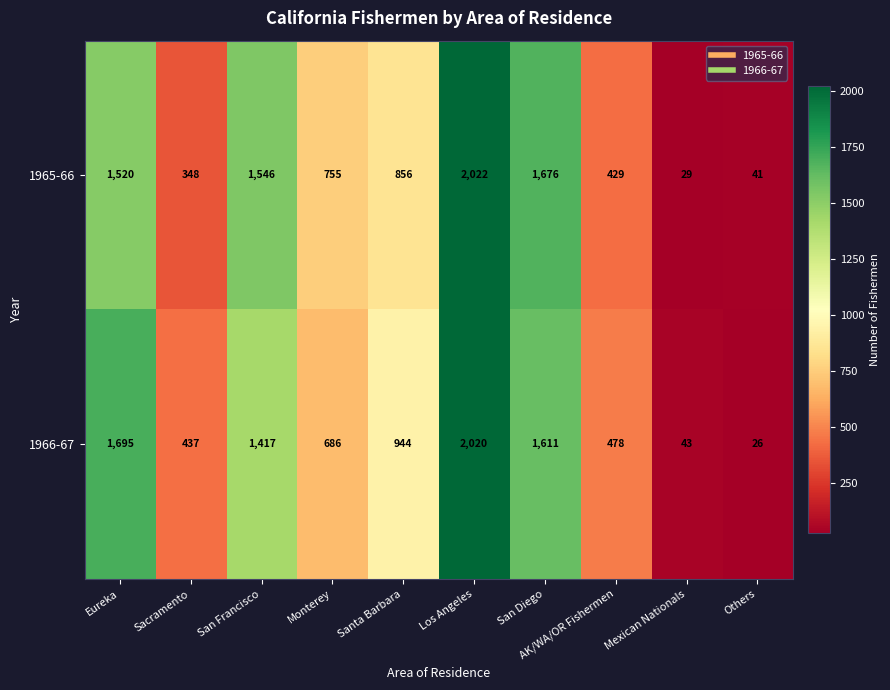

Where does the 1965-66 series first go above 856?

Eureka